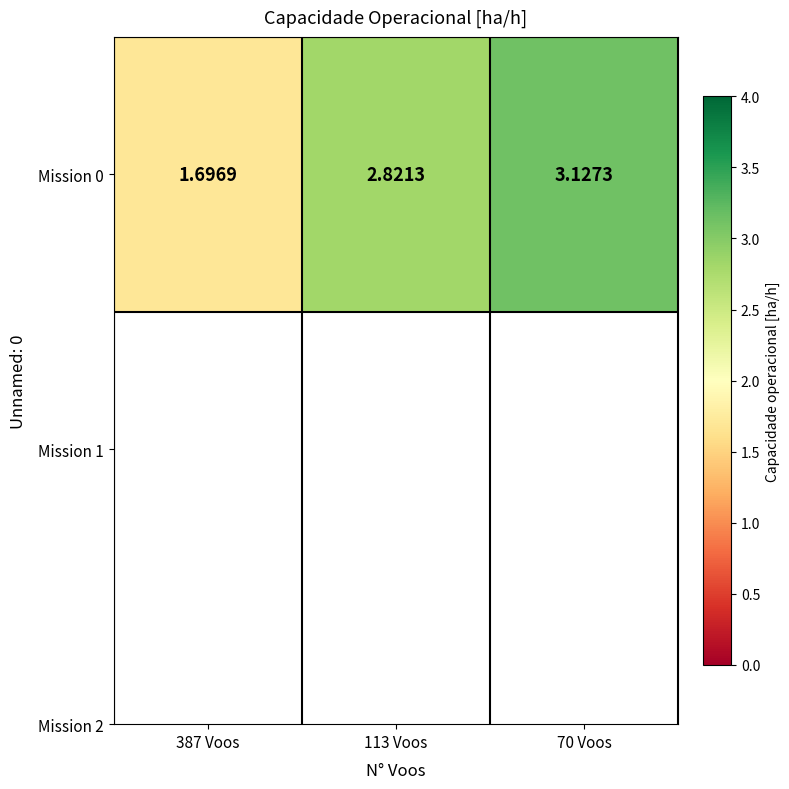

What is the difference between the maximum and minimum values?

1.4